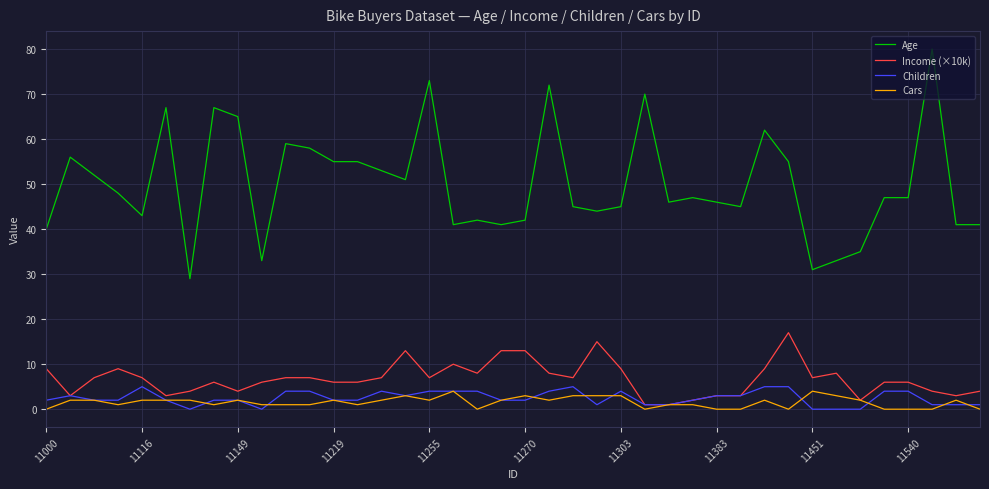

Which series has the largest total across all categories?

Age